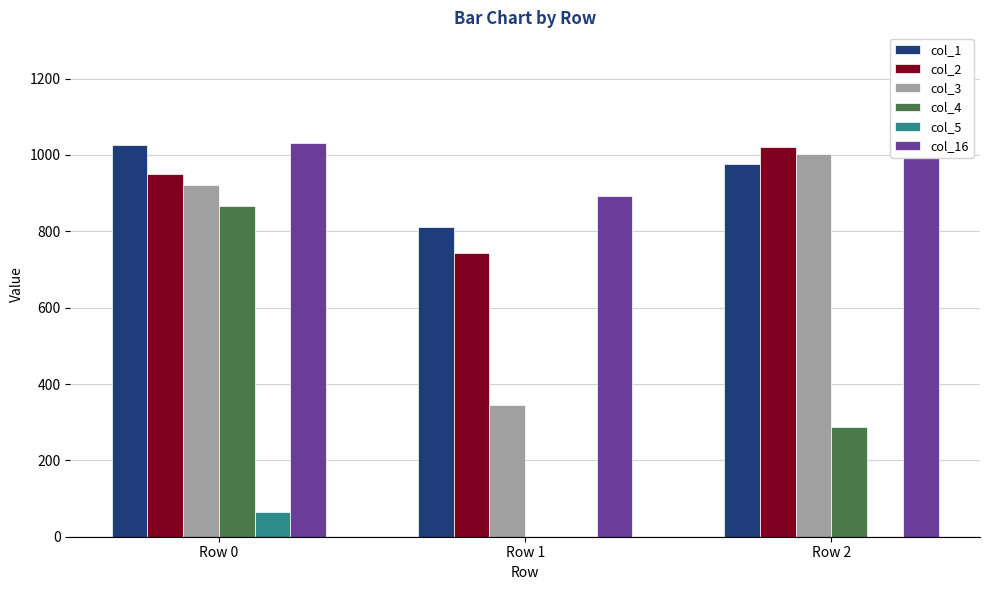

What is the value of the col_4 bar at the 1st from the left?

866.6